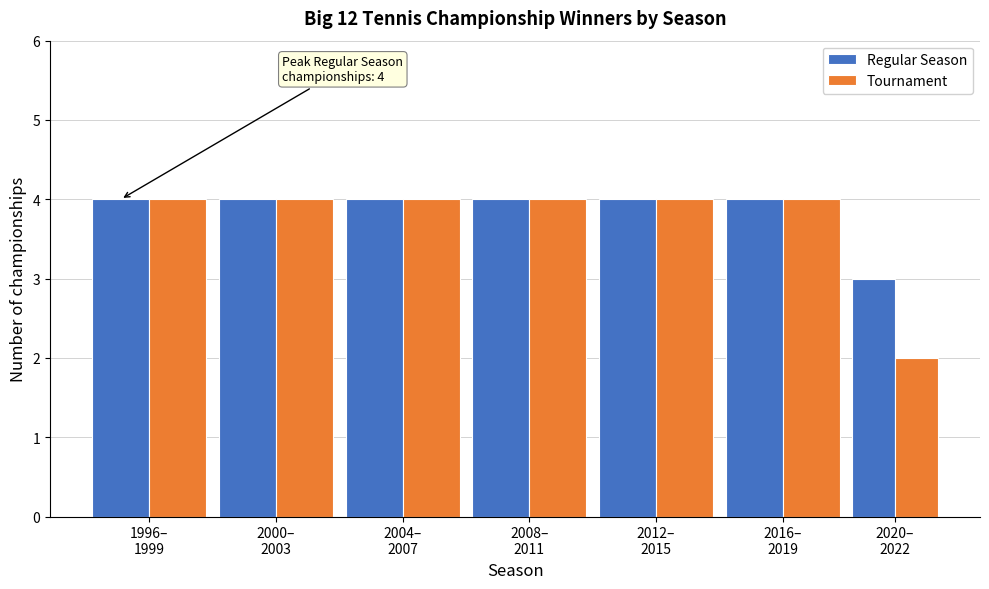

Reading left to right, what are all the values shown in this chart?

Regular Season: 4	4	4	4	4	4	3
Tournament: 4	4	4	4	4	4	2